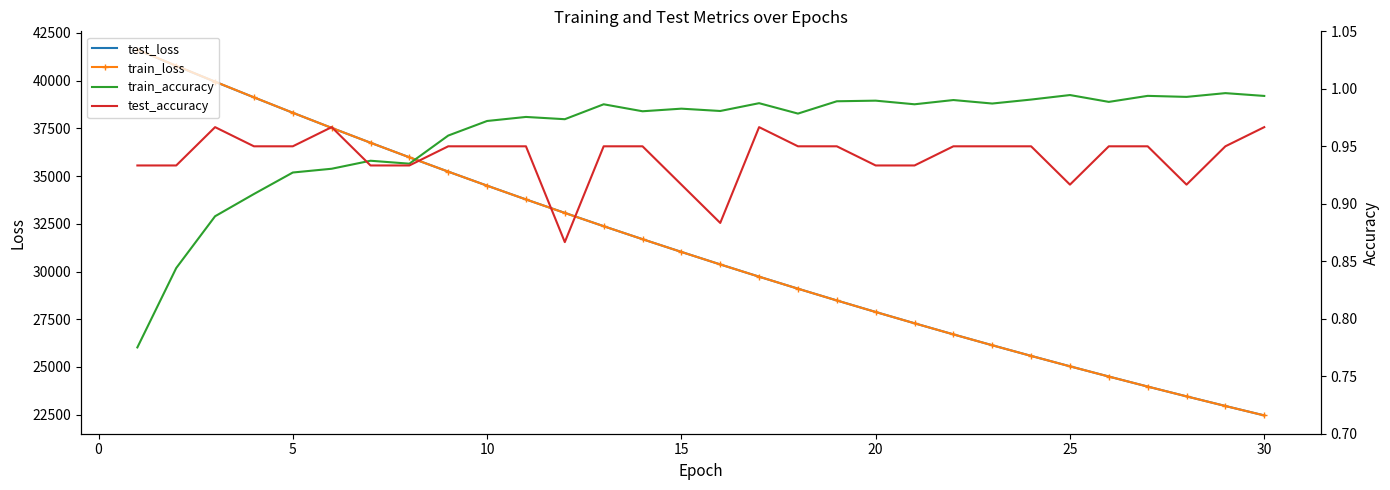

What is the smallest value displayed?

0.8